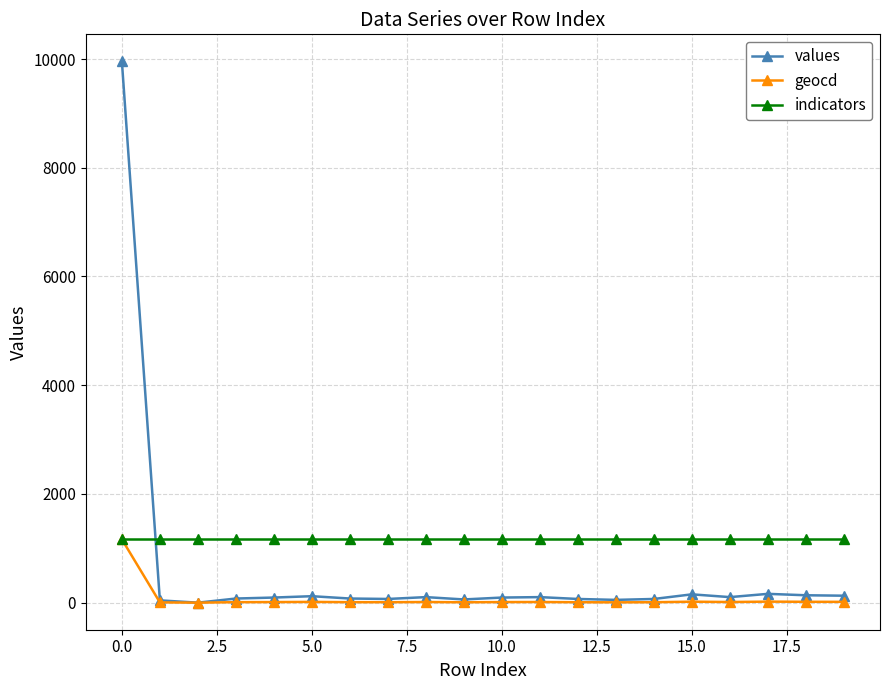

Rank the series by their average value, from highest to lowest.

indicators, values, geocd